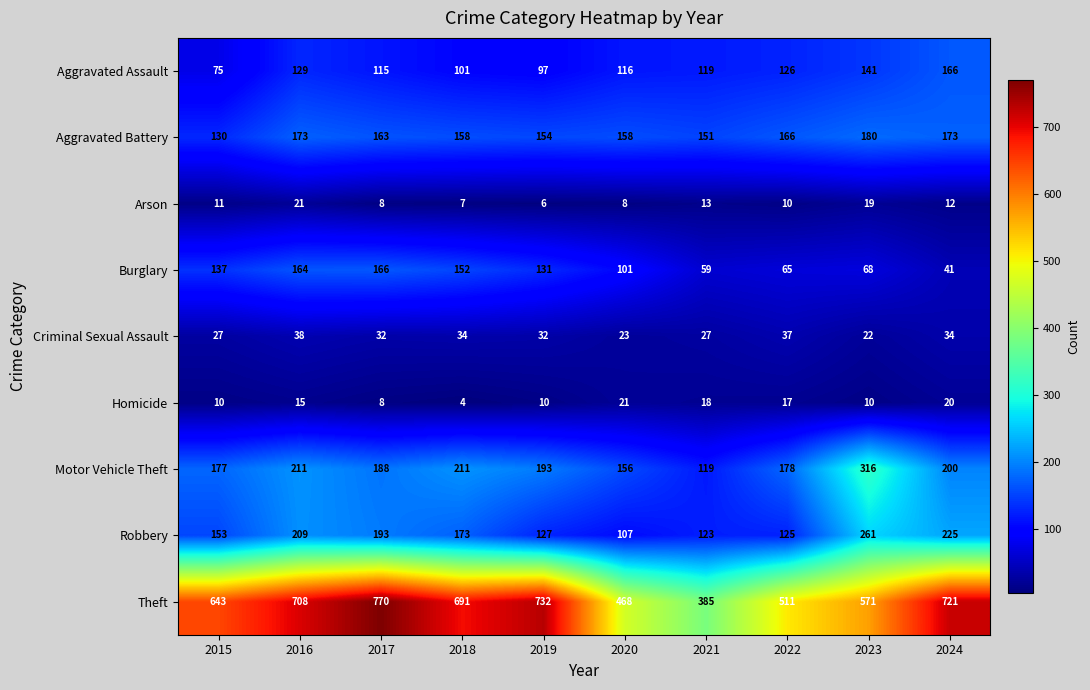

At which category is the sum across all series the highest?

2016